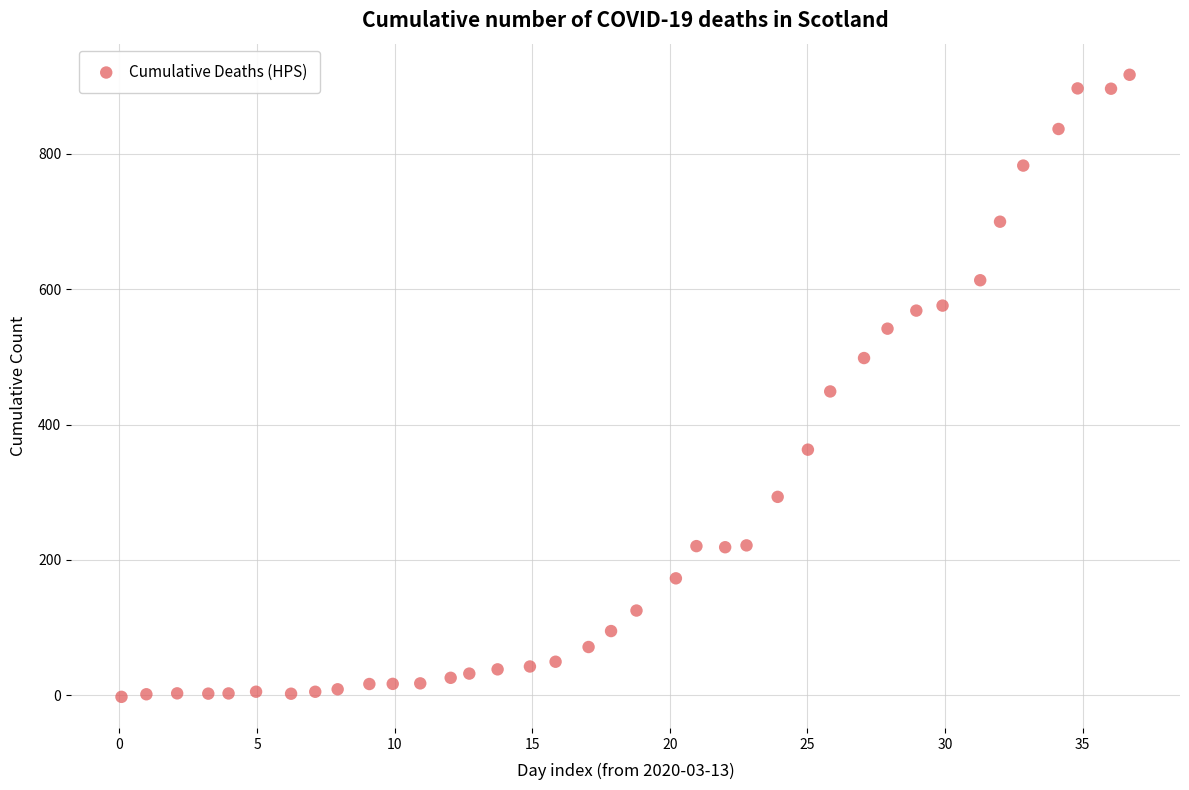

What is the range of X values (max minus min)?

36.6